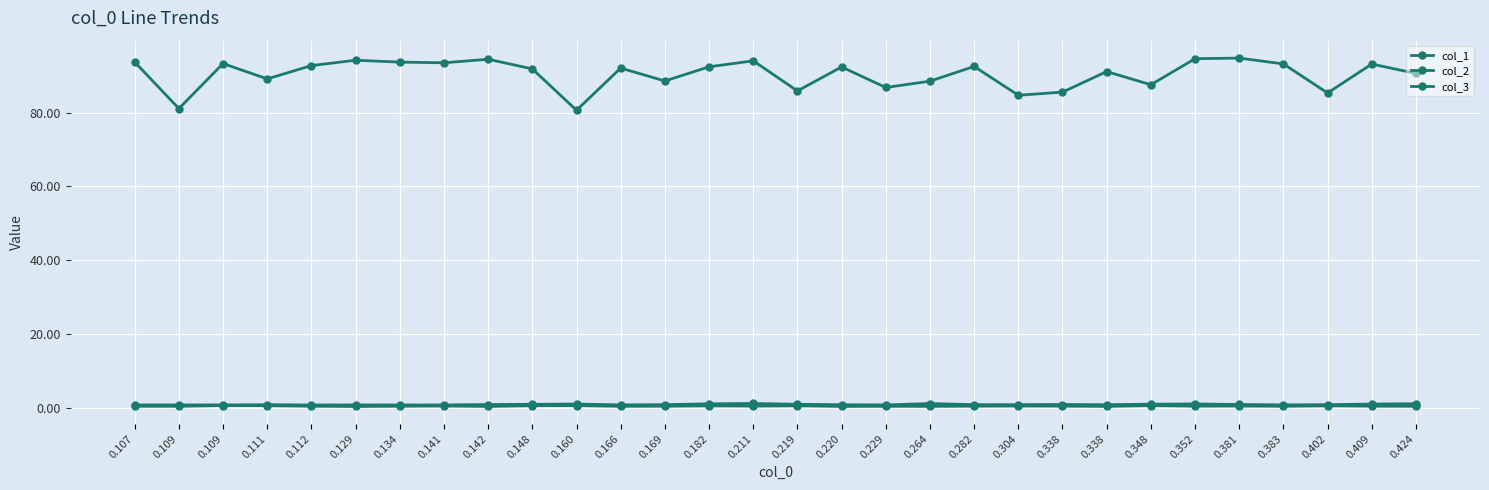

How many data points does each series have?

30